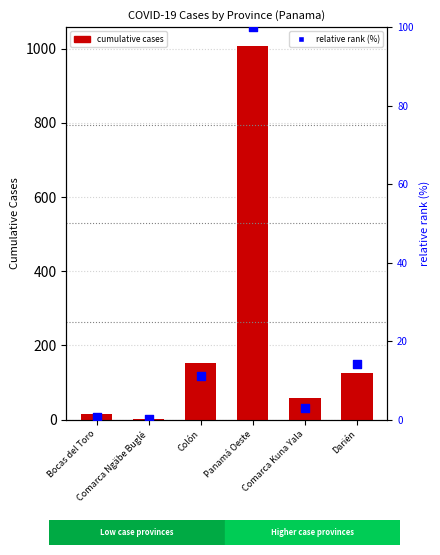

What are all the series names shown in the legend?

cumulative cases, relative rank (%)